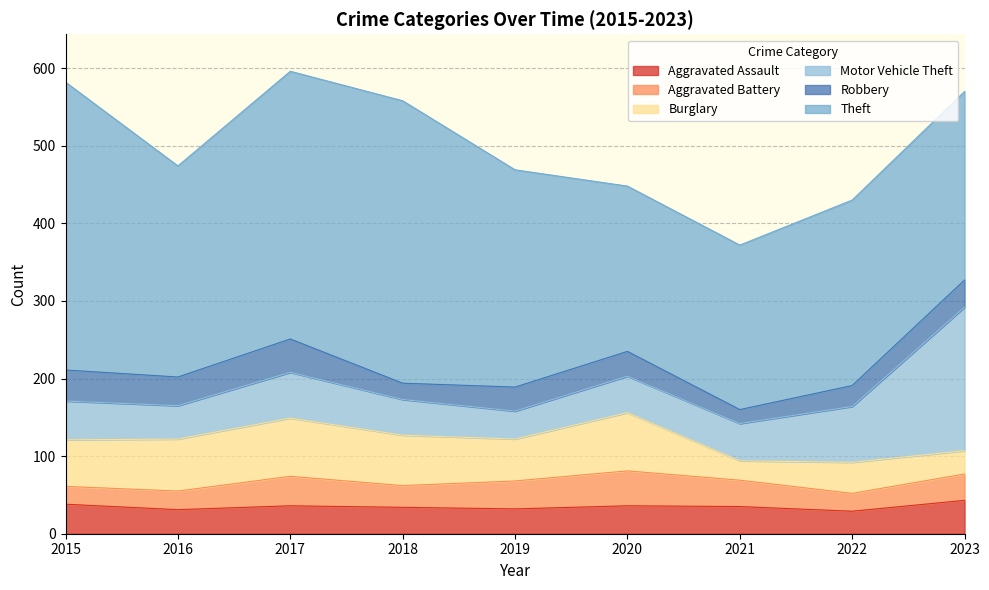

What are all the series names shown in the legend?

Aggravated Assault, Aggravated Battery, Burglary, Motor Vehicle Theft, Robbery, Theft